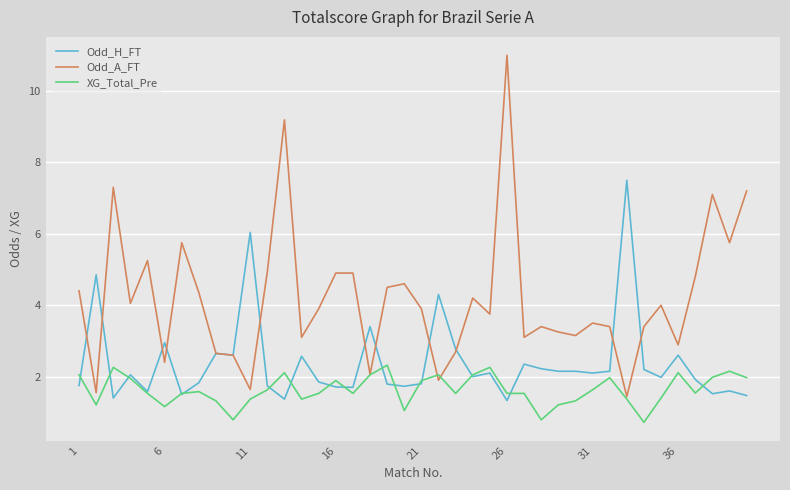

How many series are shown in this chart?

3